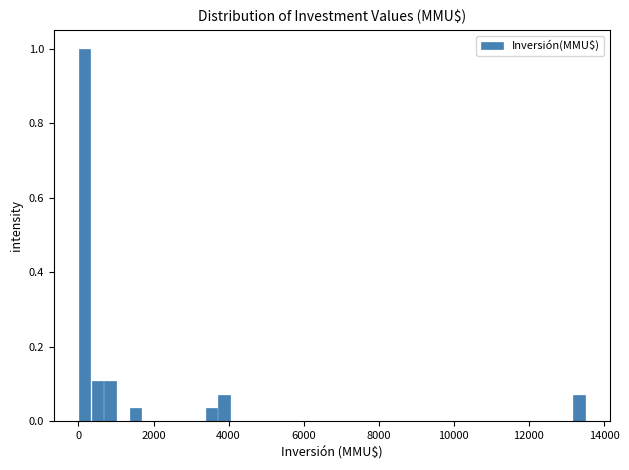

Around what value on the x-axis is the tallest bar? Give the approximate position of its centre, as read against the axis.

200